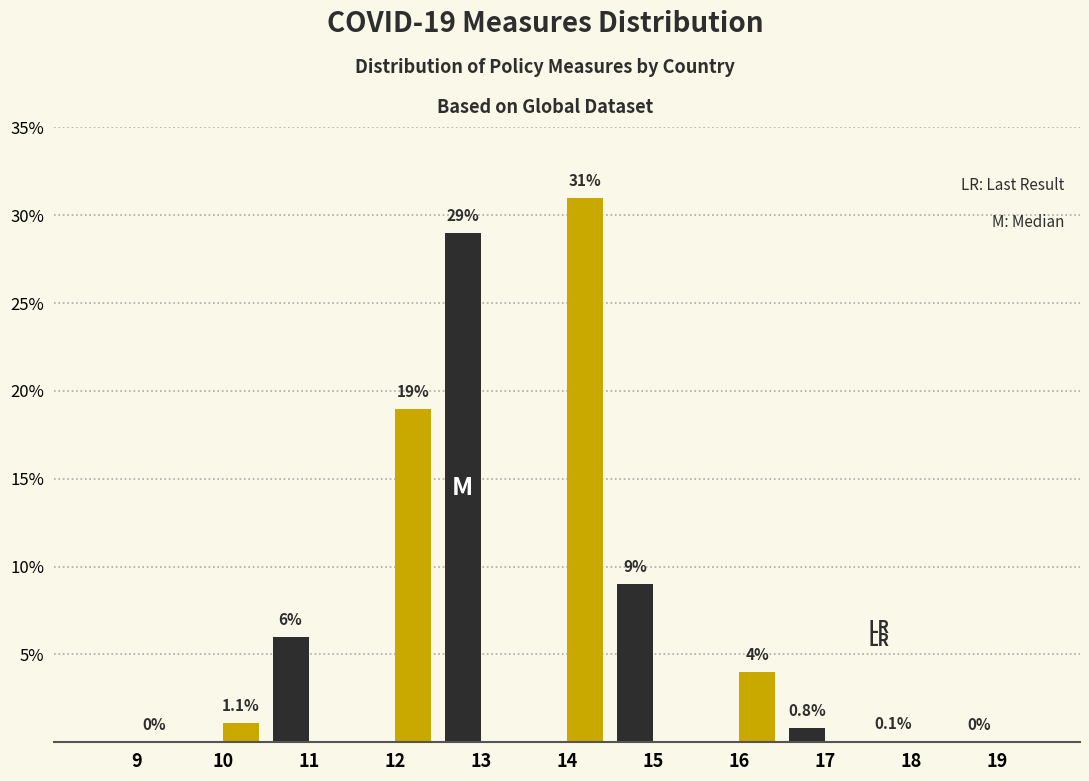

What is the maximum value shown in the chart?

31.0